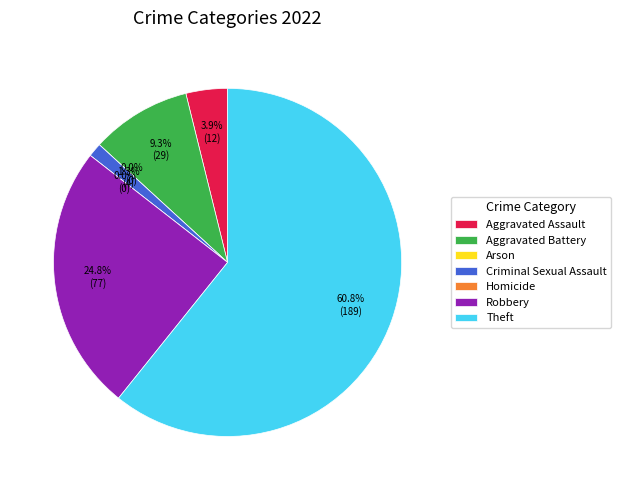

Is the sum of Aggravated Assault and Criminal Sexual Assault greater than half?

No